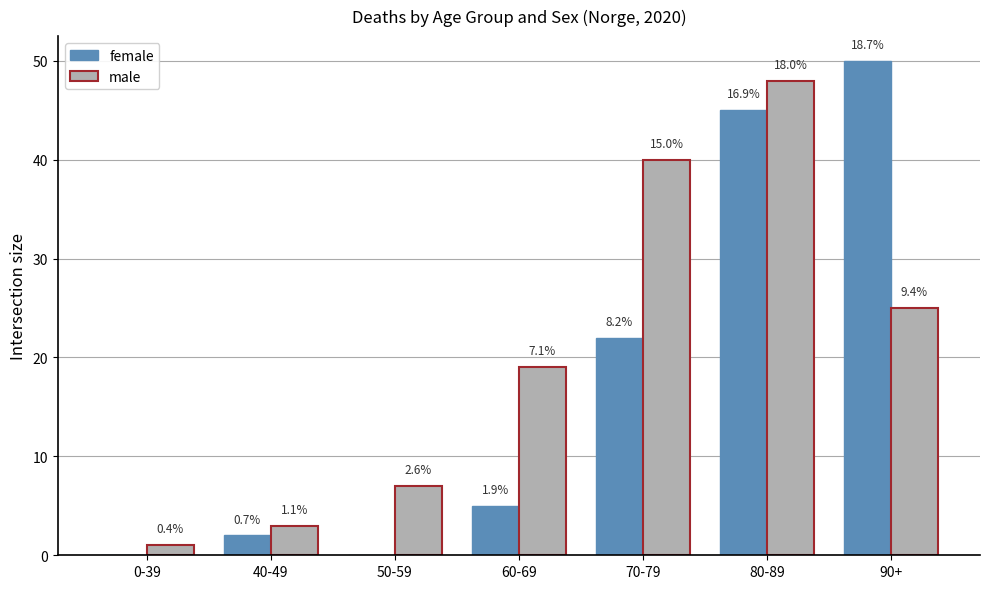

At which category is the sum across all series the highest?

80-89